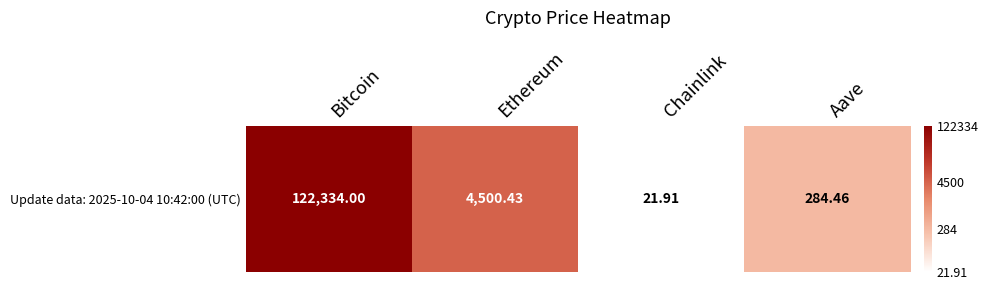

Which category has the highest value across all series?

Bitcoin